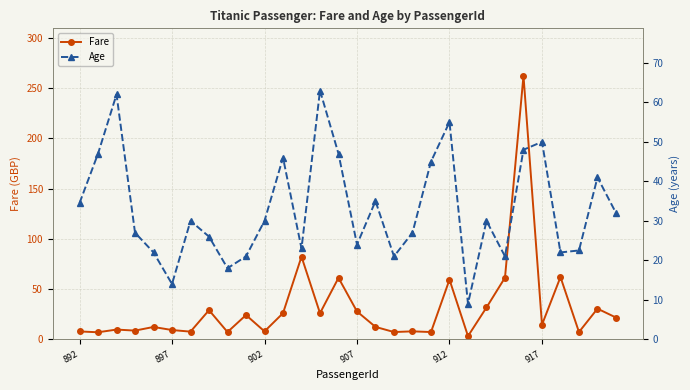

The Fare series shows 7.9 at 902. True or false?

True